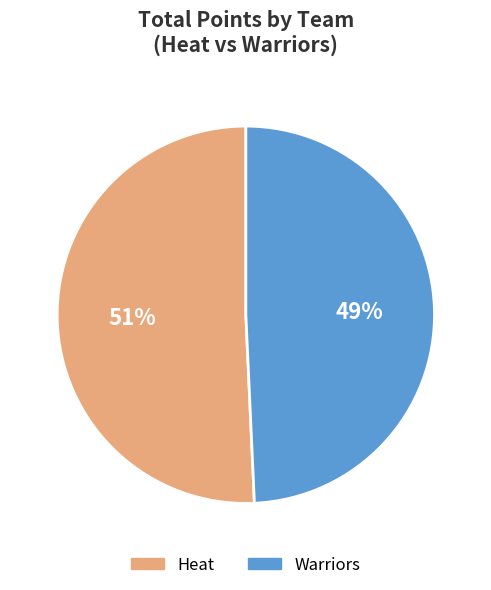

Is it true that Heat is 99% of the pie?

False